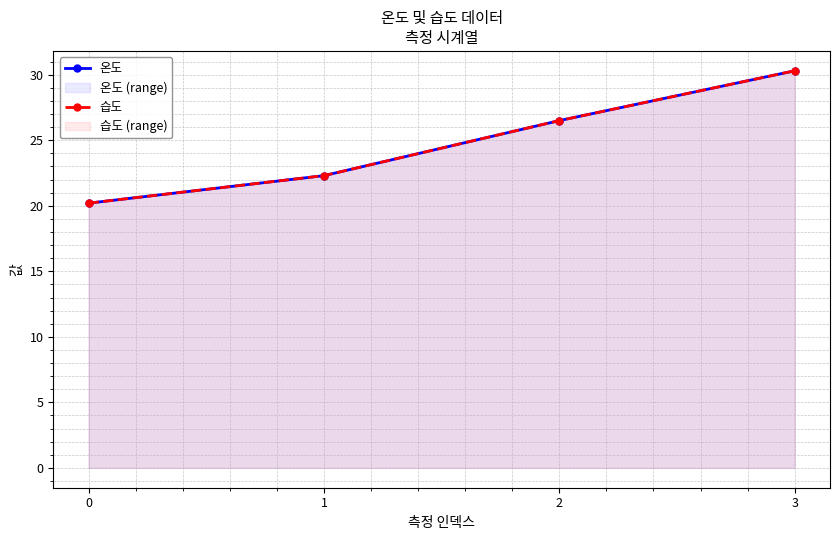

What is the sum of all 온도 values?

99.3